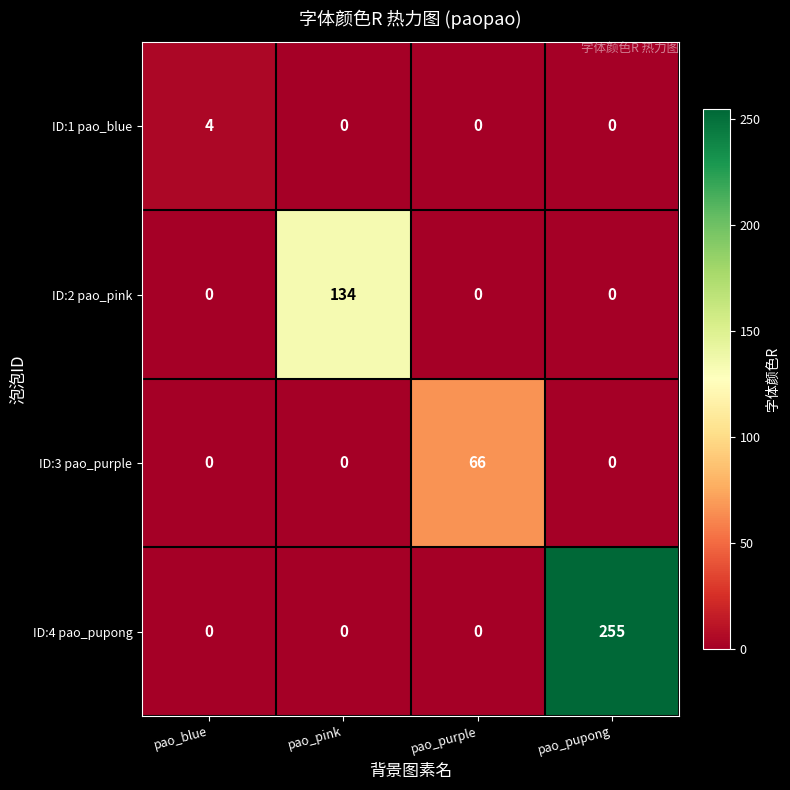

At which label does ID:3 pao_purple reach its peak?

pao_purple